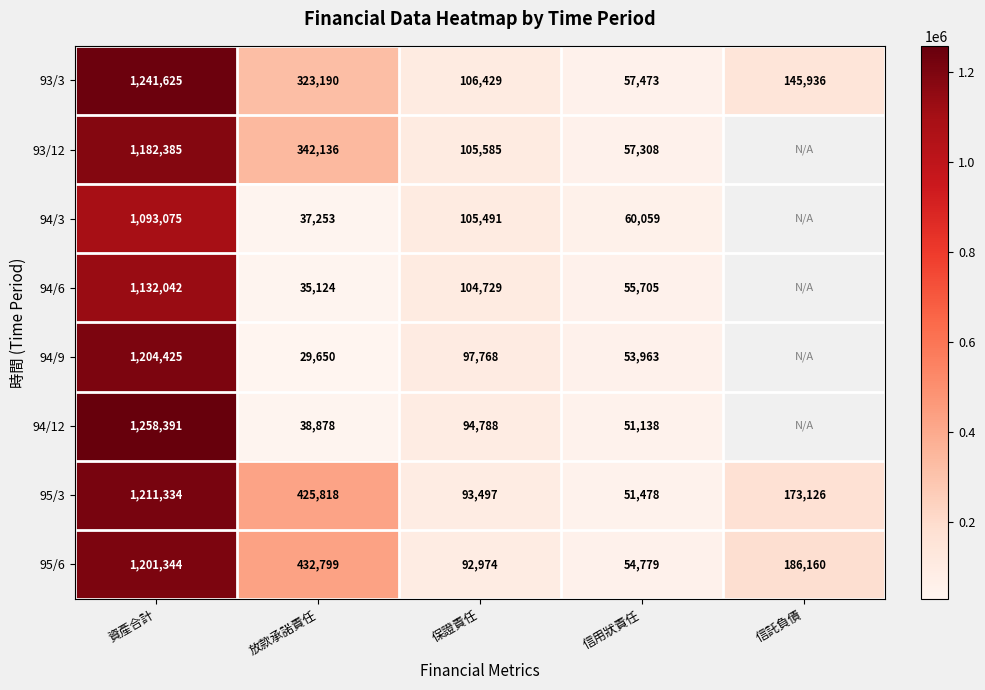

At which label does 95/6 reach its peak?

資產合計